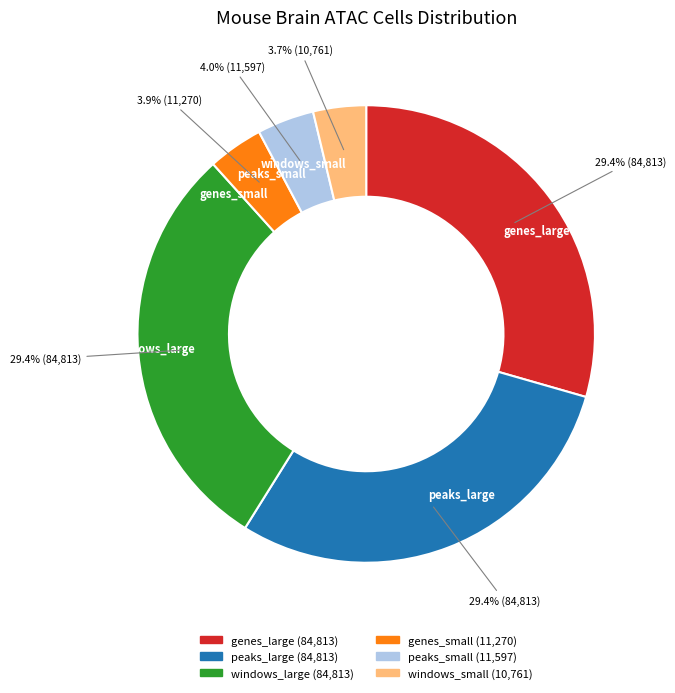

Does genes_small represent more than half of the total?

No